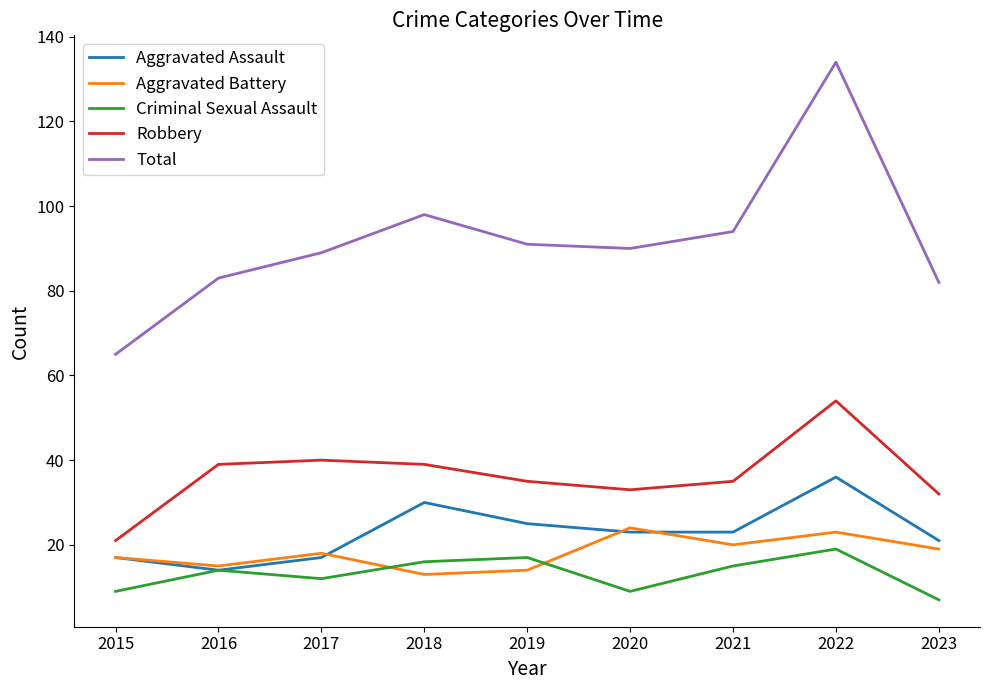

True or false: Total has a value of 89 at 2017.

True